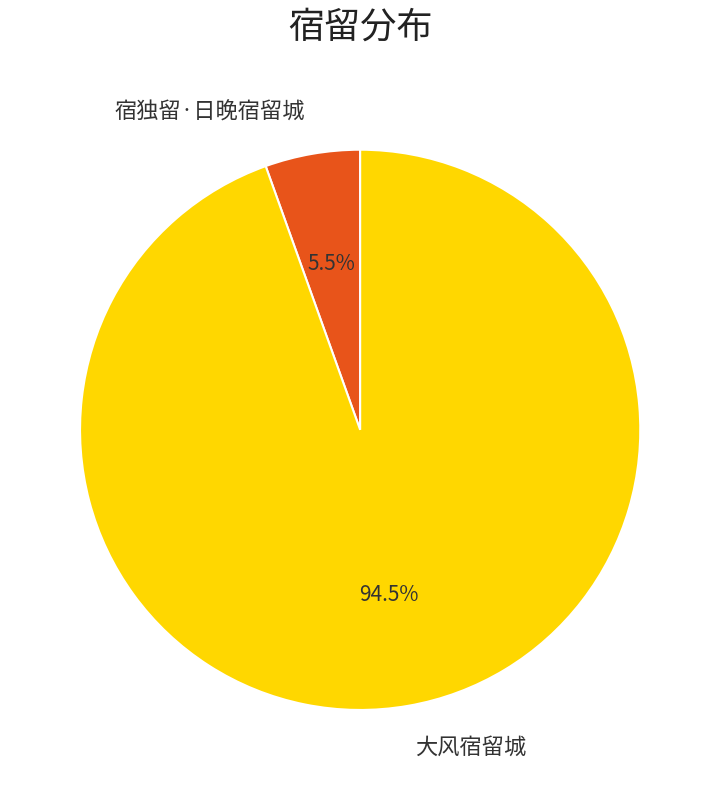

Which slice is the smallest?

宿独留·日晚宿留城